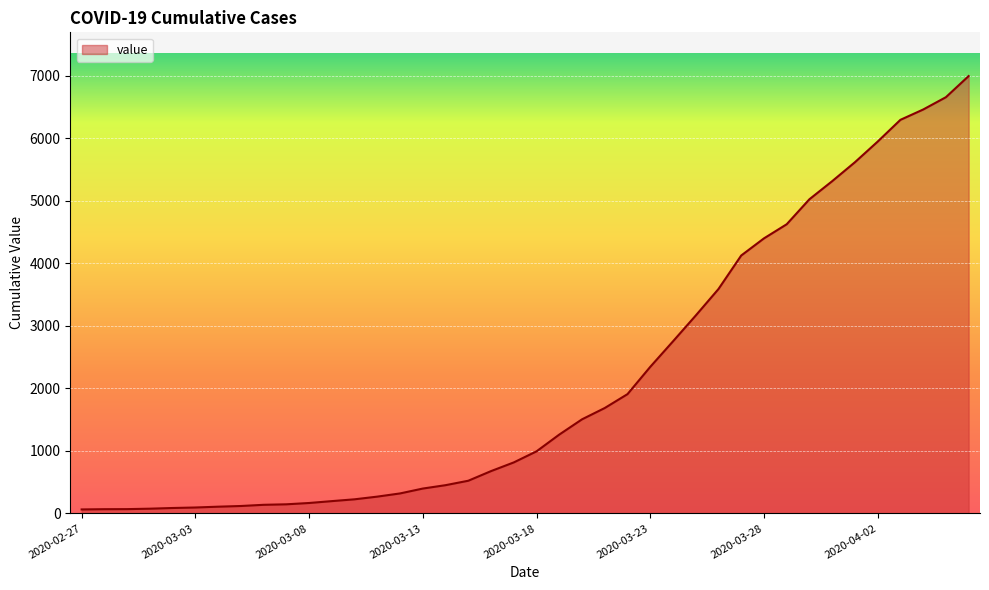

What is the difference between the maximum and minimum values?

6931